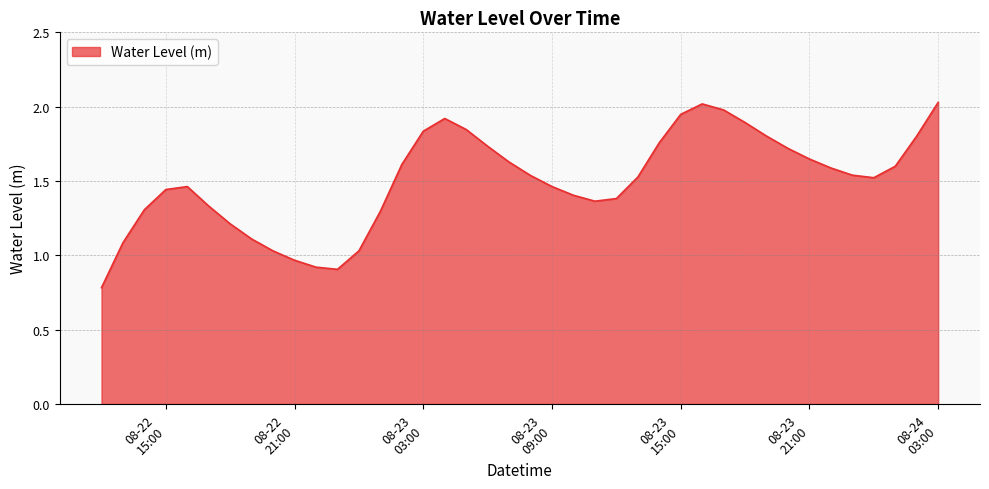

What is the difference between the maximum and minimum values?

1.2